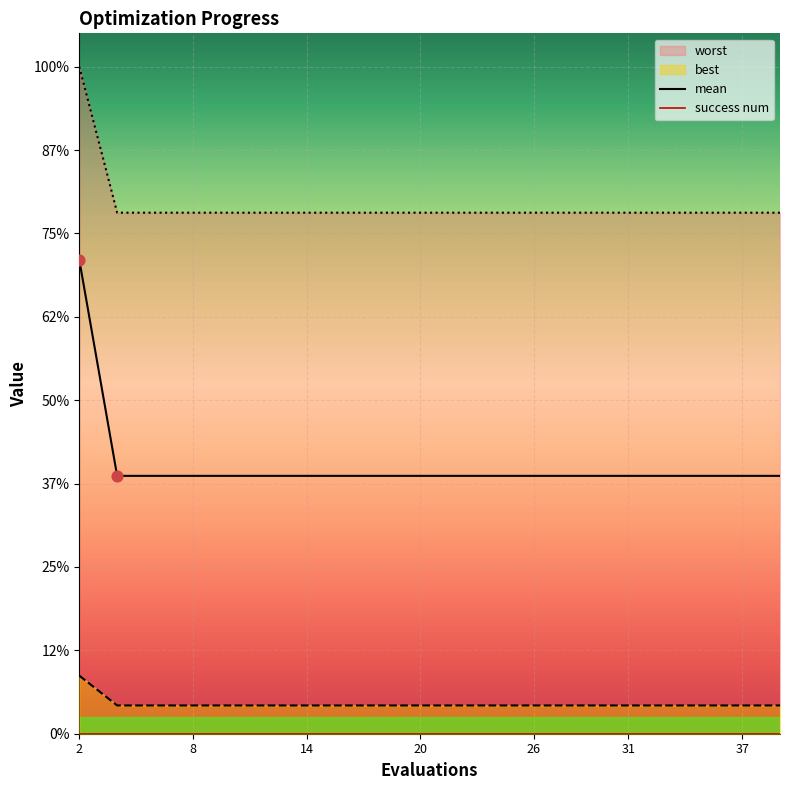

Which series has the largest Y range (max minus min)?

mean